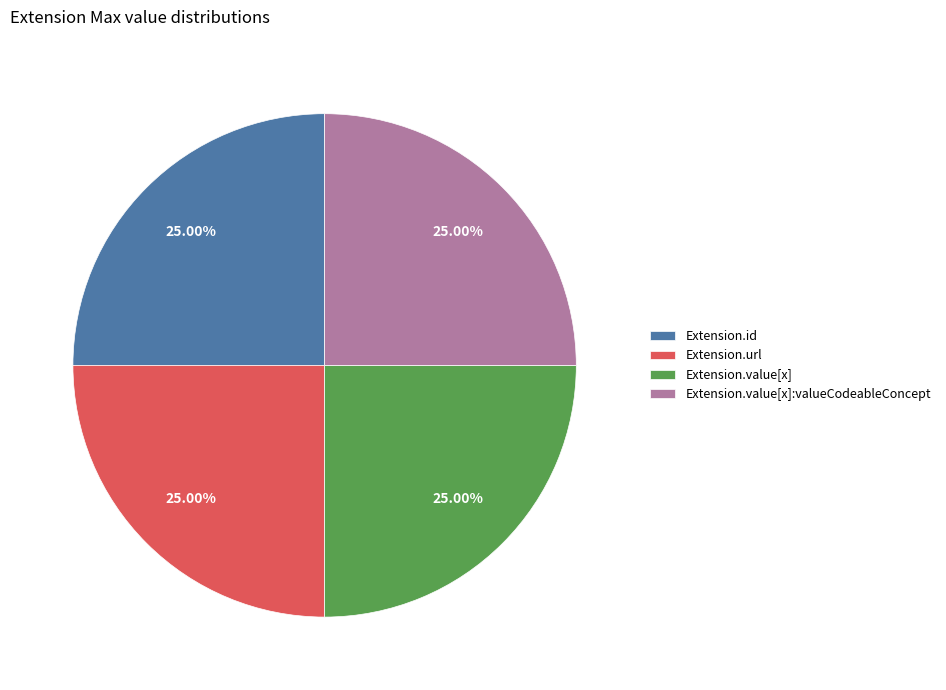

What is the ratio of the value at Extension.id to the value at Extension.url?

1.0